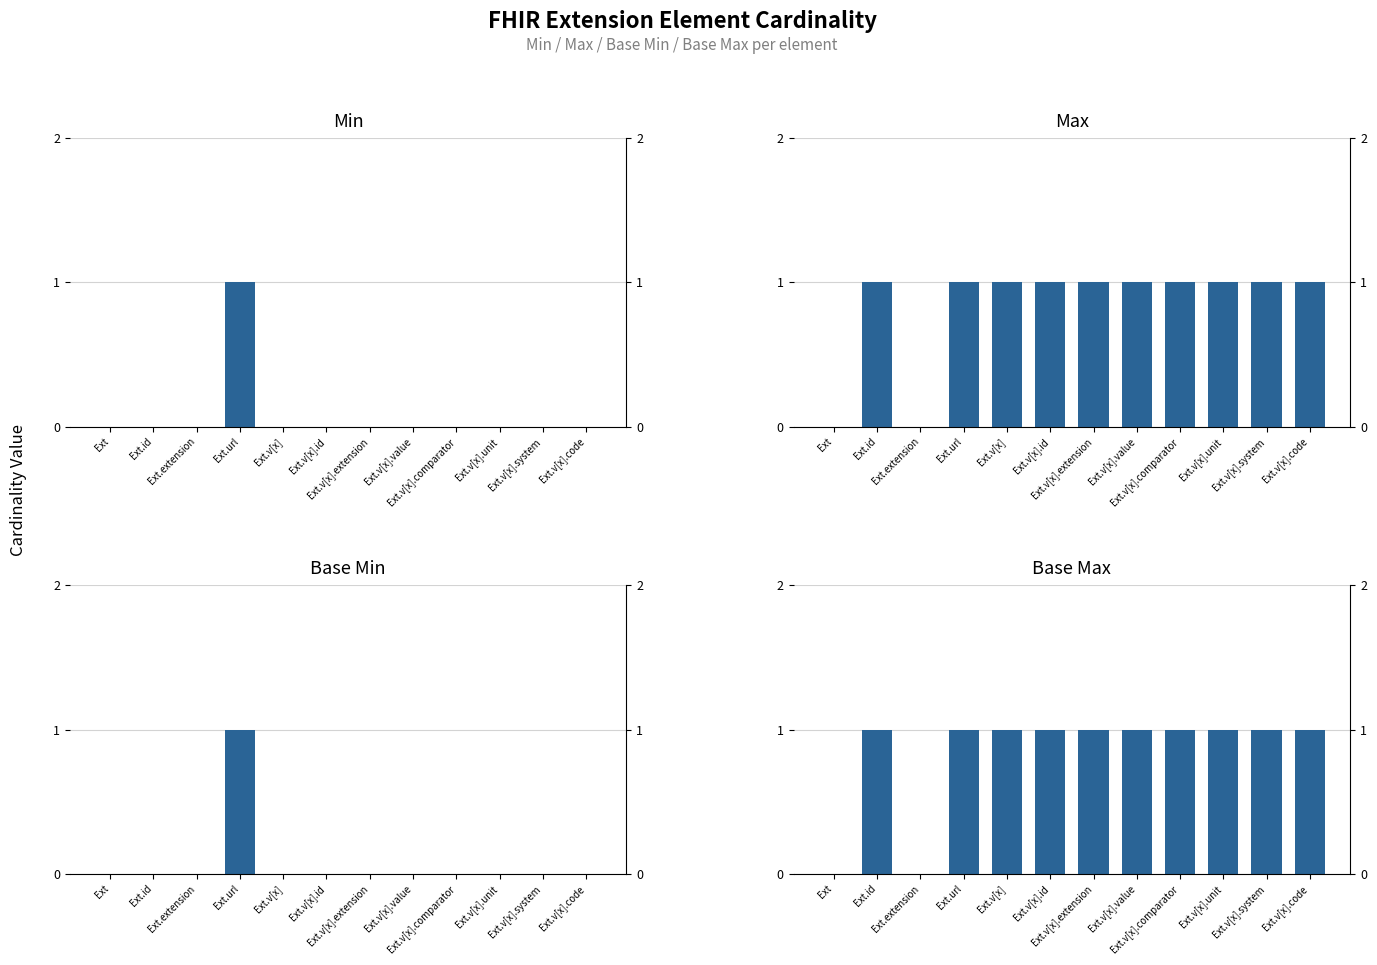

What is the maximum value for Max?

1